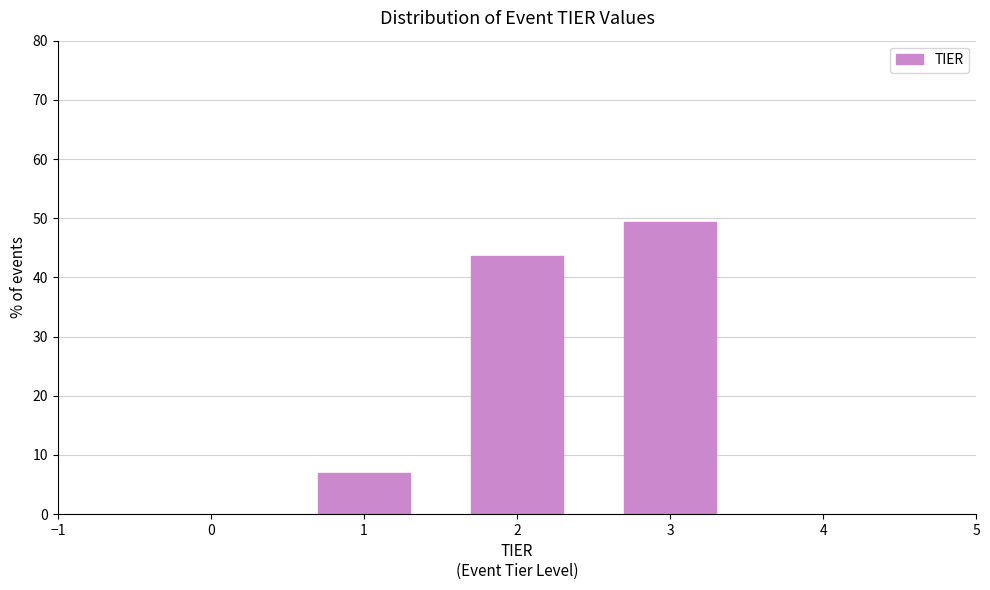

Reading left to right, transcribe this chart: for each bar, give the range it covers on the x-axis and its height. The values are not printed on the chart, so give them approximately, as read against the axis.

0.5 to 1.5: 7
1.5 to 2.5: 44
2.5 to 3.5: 49